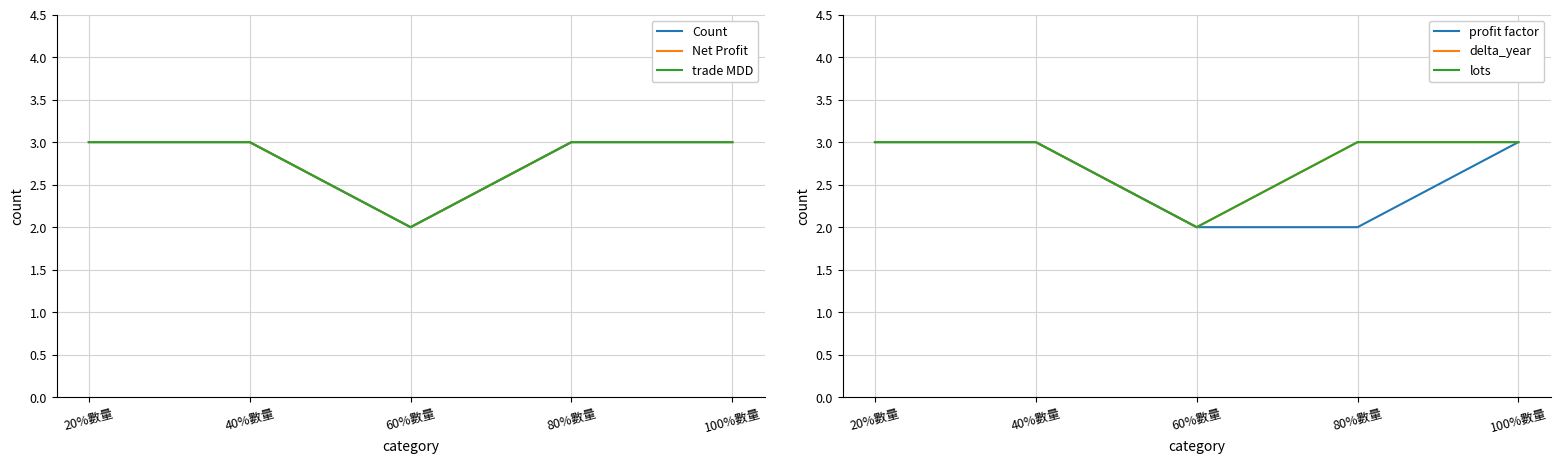

How many distinct data groups are displayed?

6